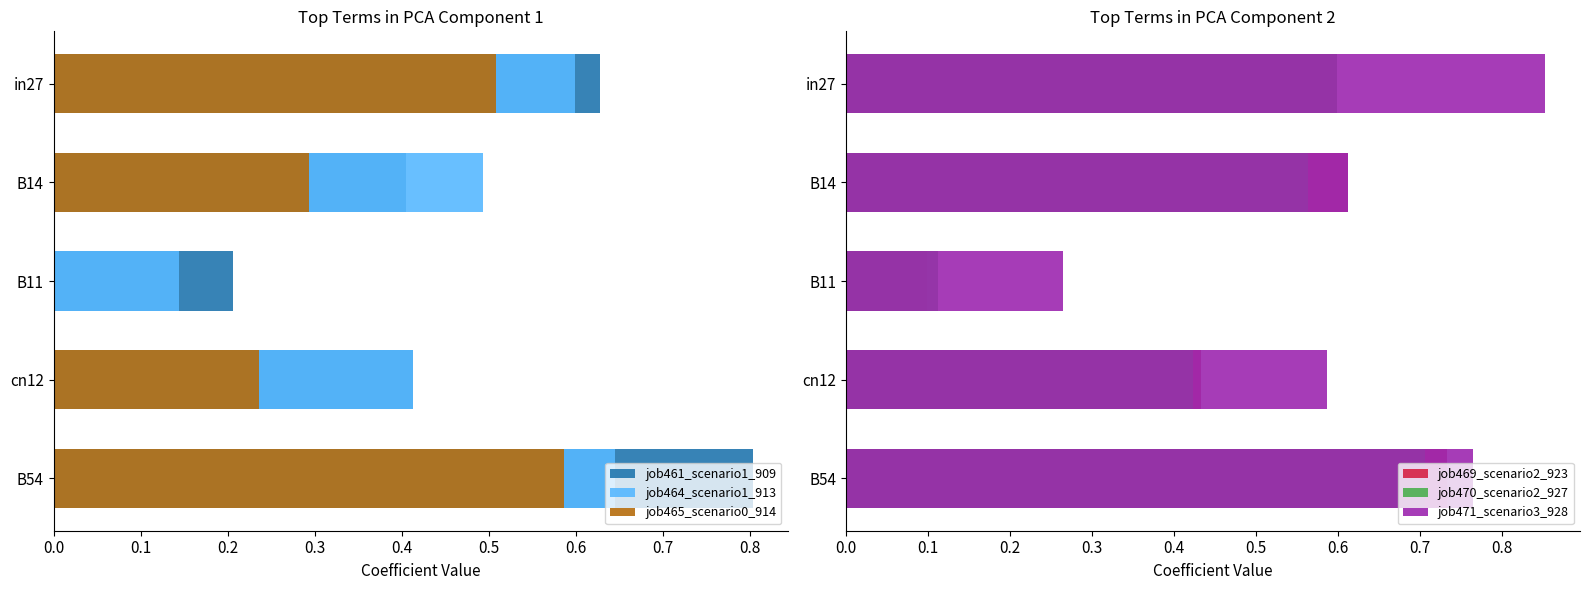

What is the difference between the highest and lowest values at B11?

0.3